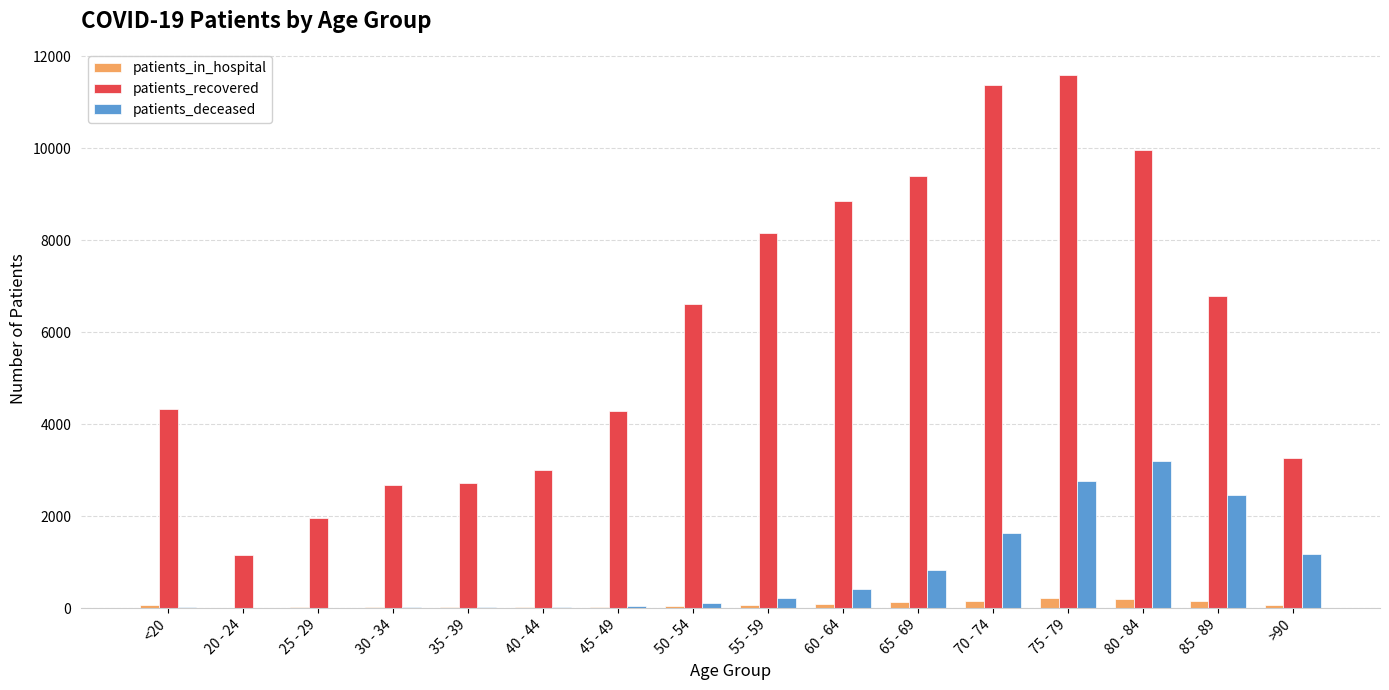

Is the value of patients_deceased at 70 - 74 greater than the value of patients_in_hospital at 20 - 24?

Yes